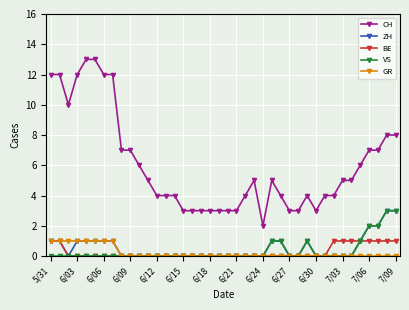

True or false: ZH has more than 0 interior local peaks.

True